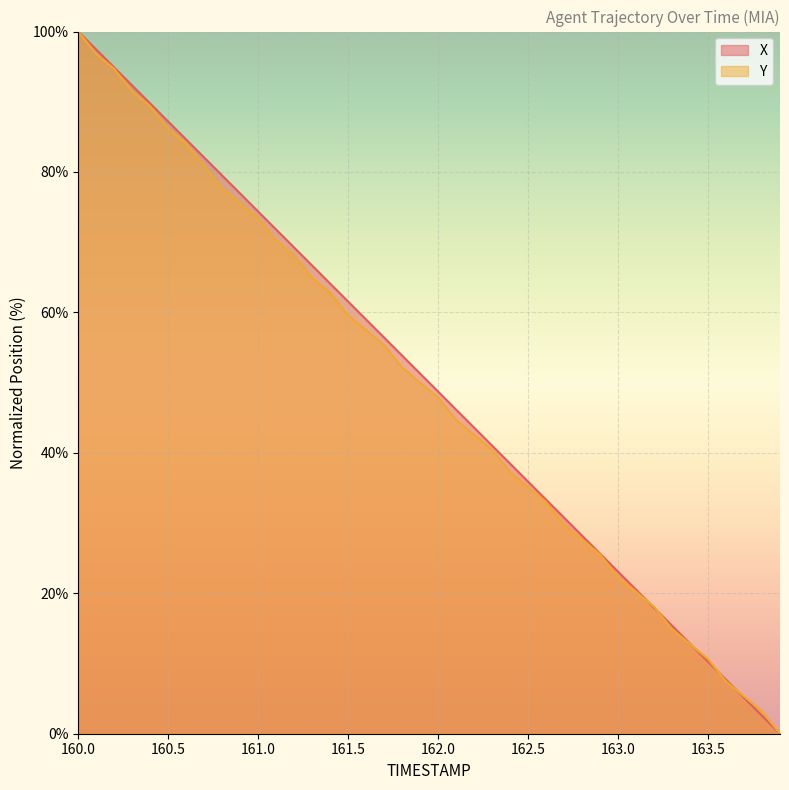

How many positive values does the Y series have?

39